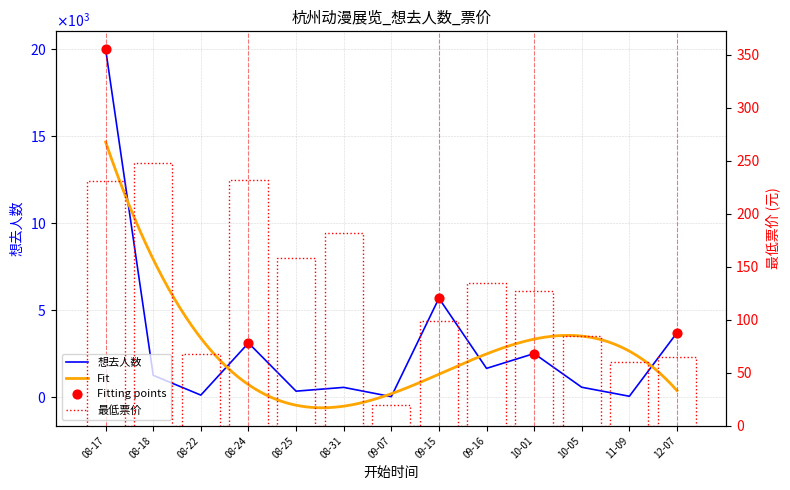

Between 11-09 and 08-25, which is larger?

08-25